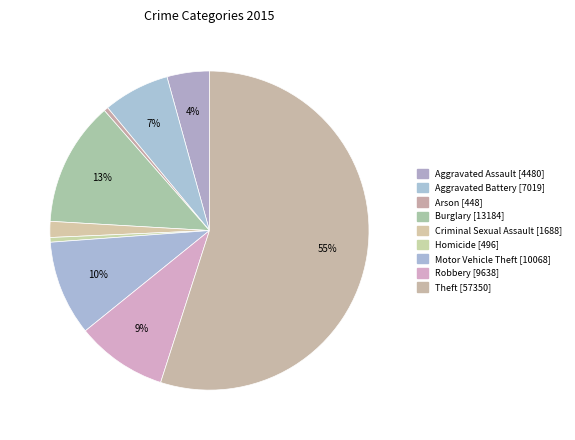

To the nearest percent, what is the difference between the largest and smallest slice percentages?

55%